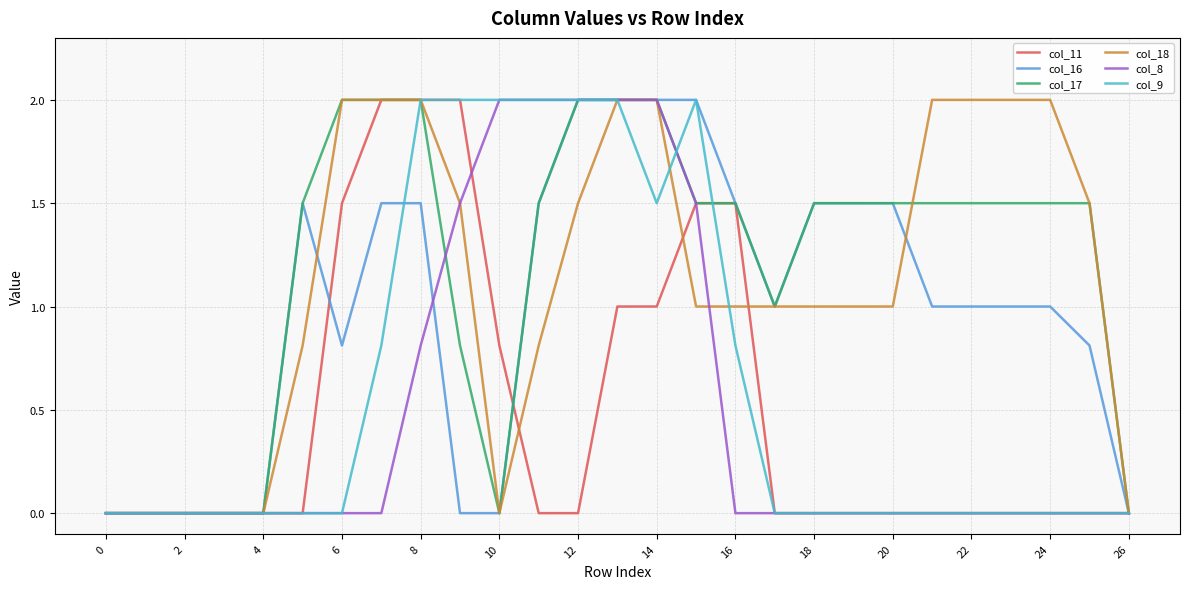

What is the maximum value for col_16?

2.0